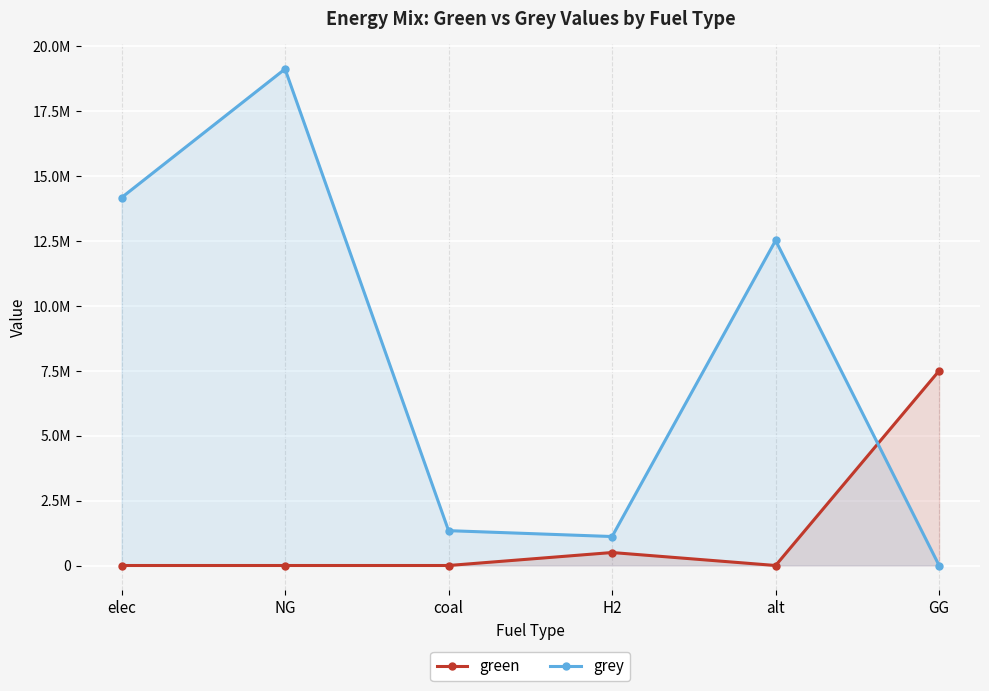

What position from the left is alt?

5